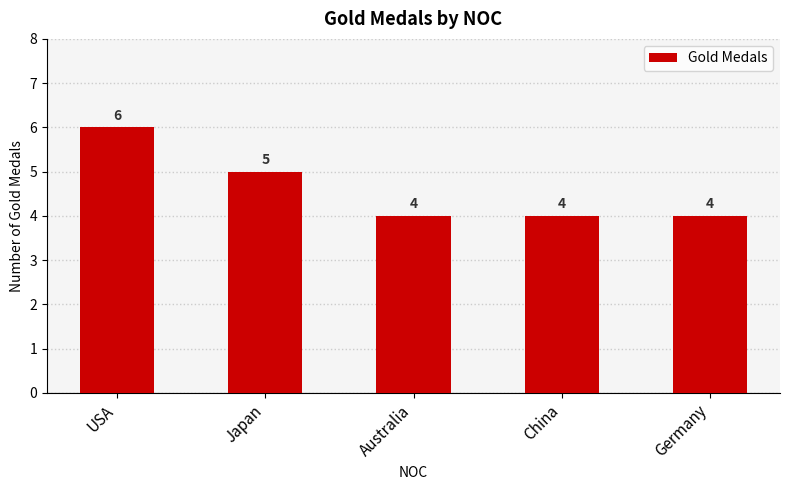

Reading left to right, transcribe all the data shown in this chart.

USA=6	Japan=5	Australia=4	China=4	Germany=4